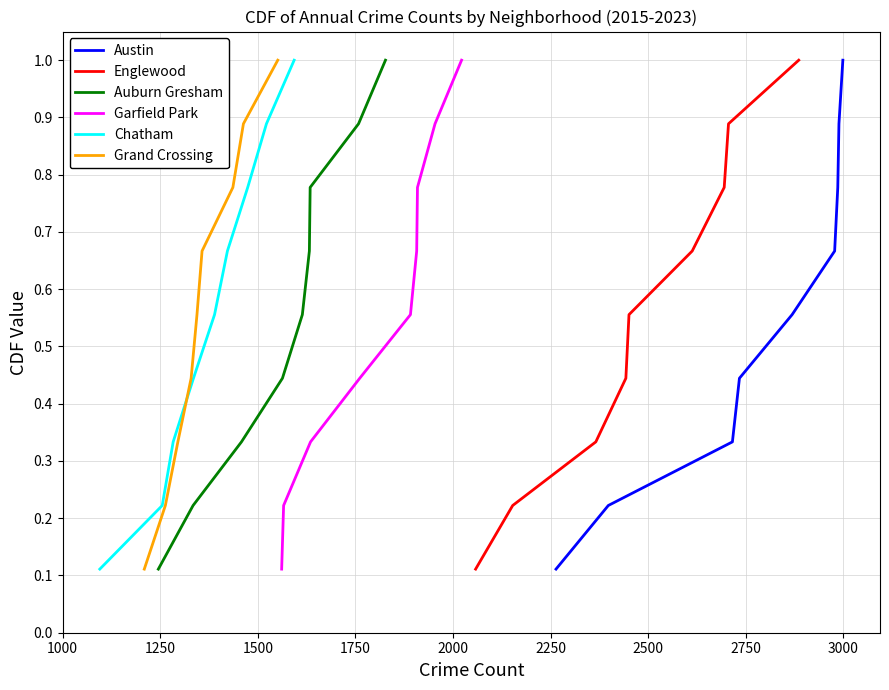

Reading right to left, extract all data points from this chart.

Austin: 1.0	0.9	0.8	0.7	0.6	0.4	0.3	0.2	0.1
Englewood: 1.0	0.9	0.8	0.7	0.6	0.4	0.3	0.2	0.1
Auburn Gresham: 1.0	0.9	0.8	0.7	0.6	0.4	0.3	0.2	0.1
Garfield Park: 1.0	0.9	0.8	0.7	0.6	0.4	0.3	0.2	0.1
Chatham: 1.0	0.9	0.8	0.7	0.6	0.4	0.3	0.2	0.1
Grand Crossing: 1.0	0.9	0.8	0.7	0.6	0.4	0.3	0.2	0.1